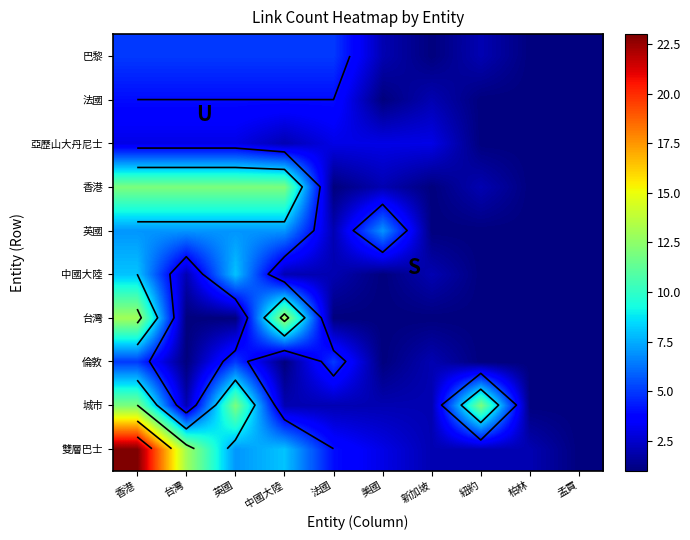

What is the total value across all series at 英國?

64